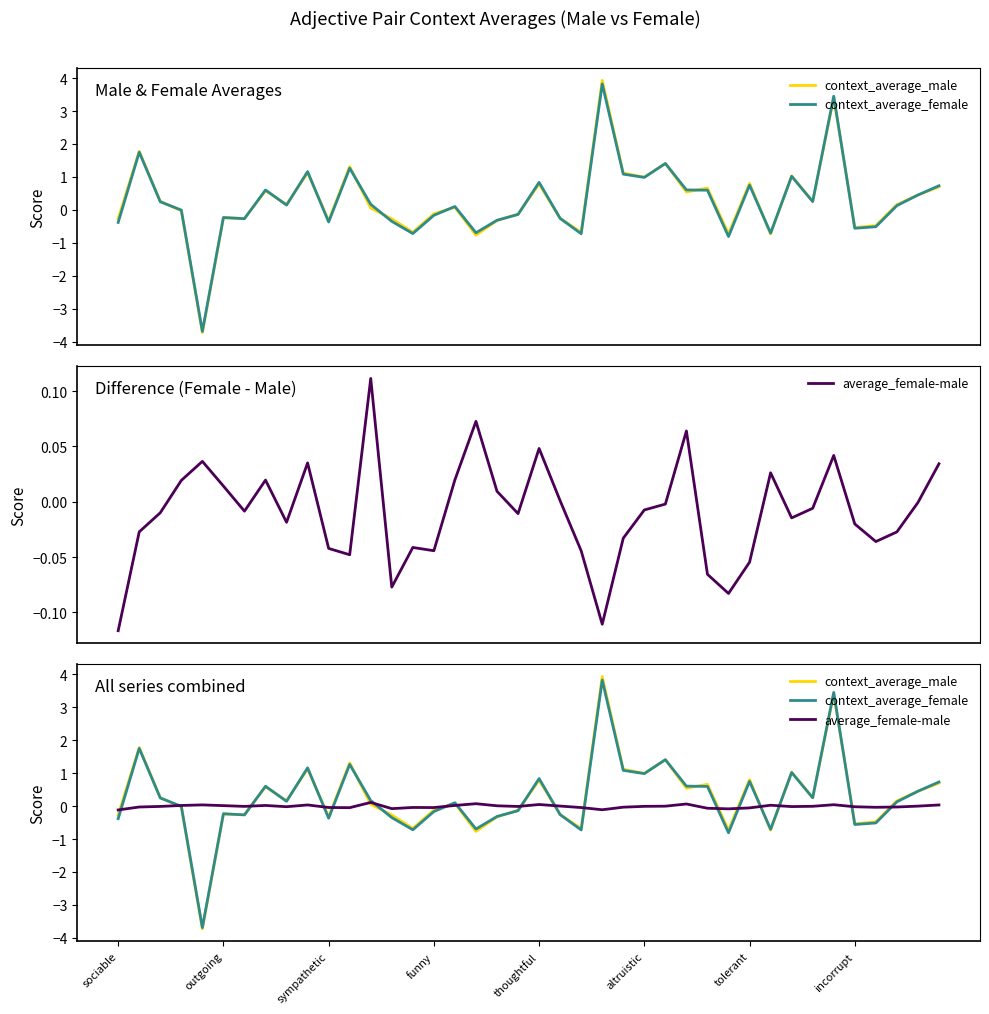

What is the smallest value displayed?

-3.7